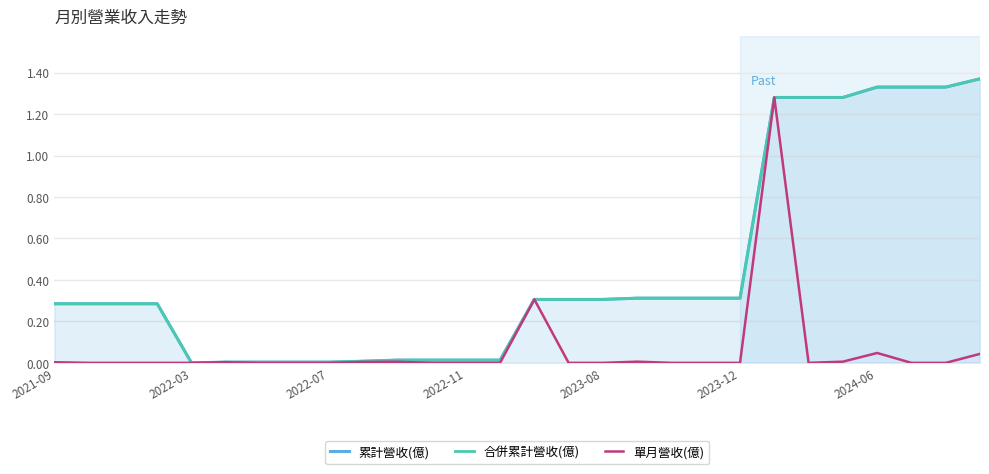

What is the sum of all 合併累計營收(億) values?

12.6